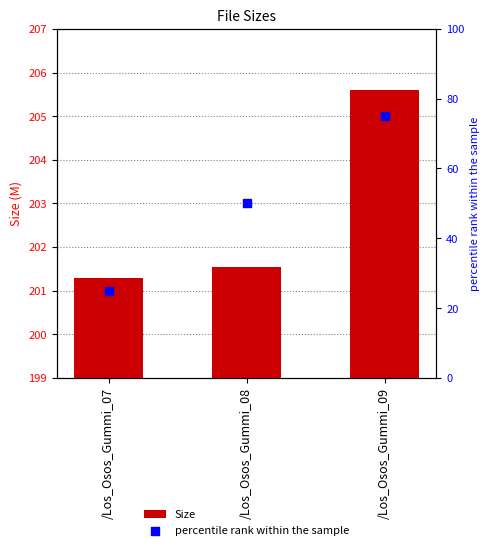

What are all the series names shown in the legend?

Size, percentile rank within the sample